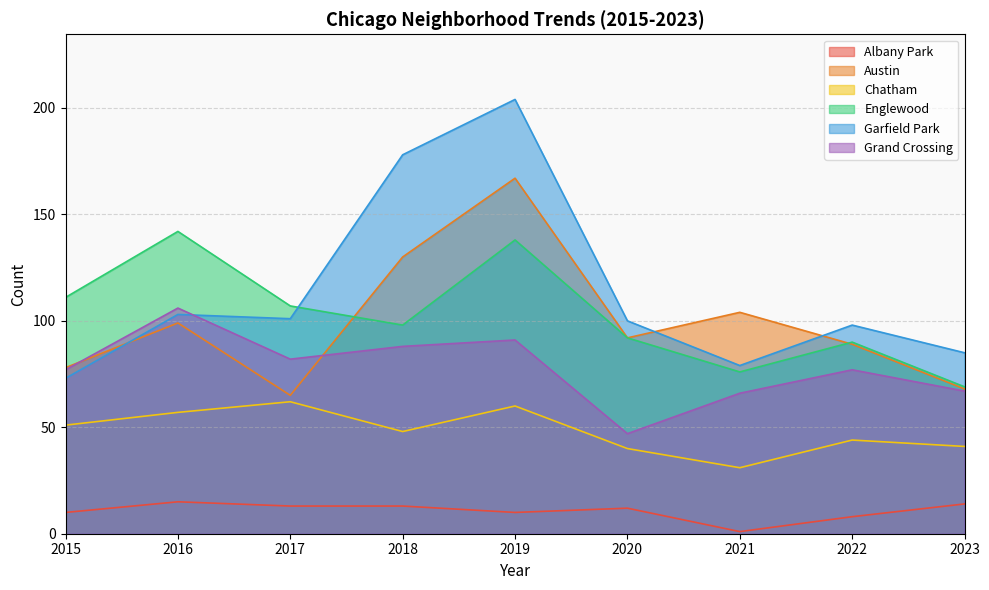

Which series has the largest total across all categories?

Garfield Park